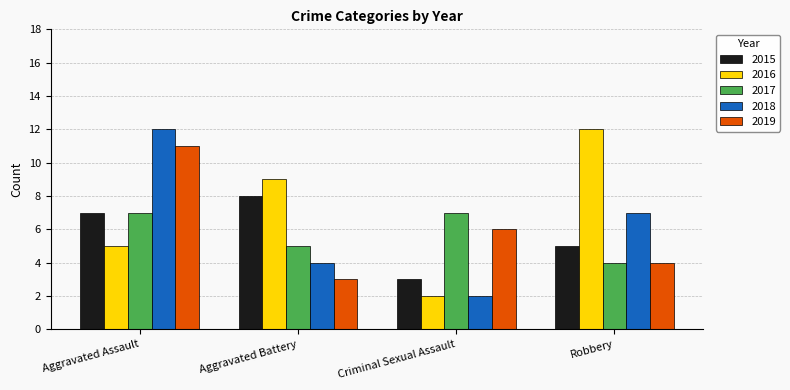

True or false: 2017 has a value of 5 at Aggravated Battery.

True